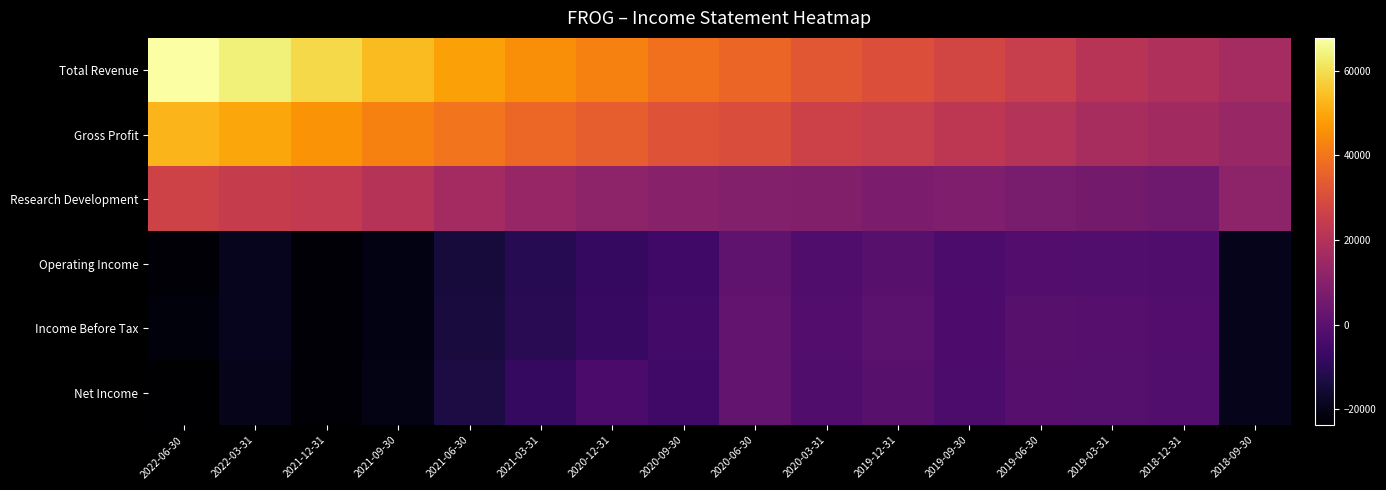

What is the total value across all series at 2020-06-30?

80600